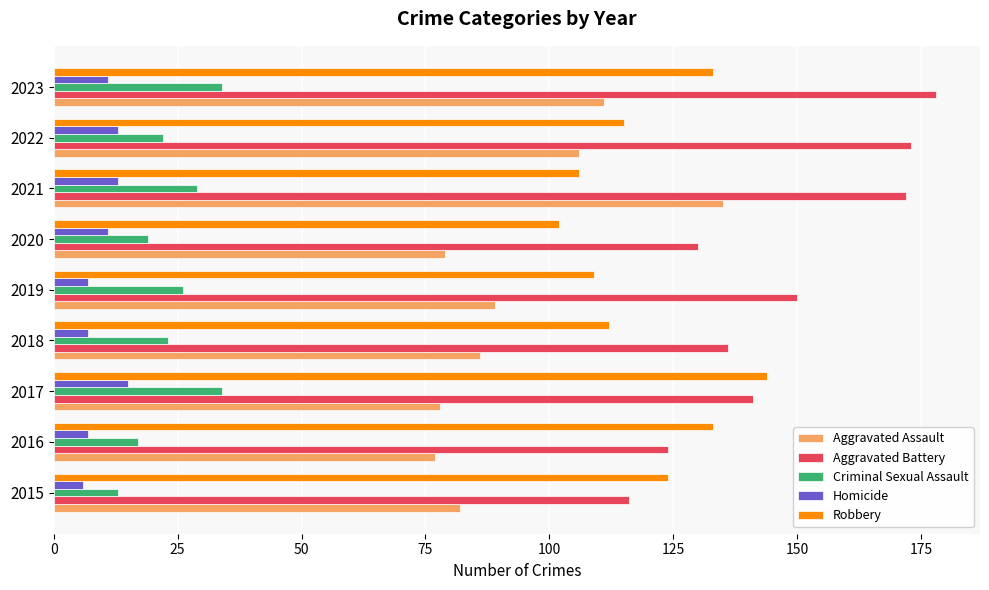

Which category has the highest value across all series?

2023